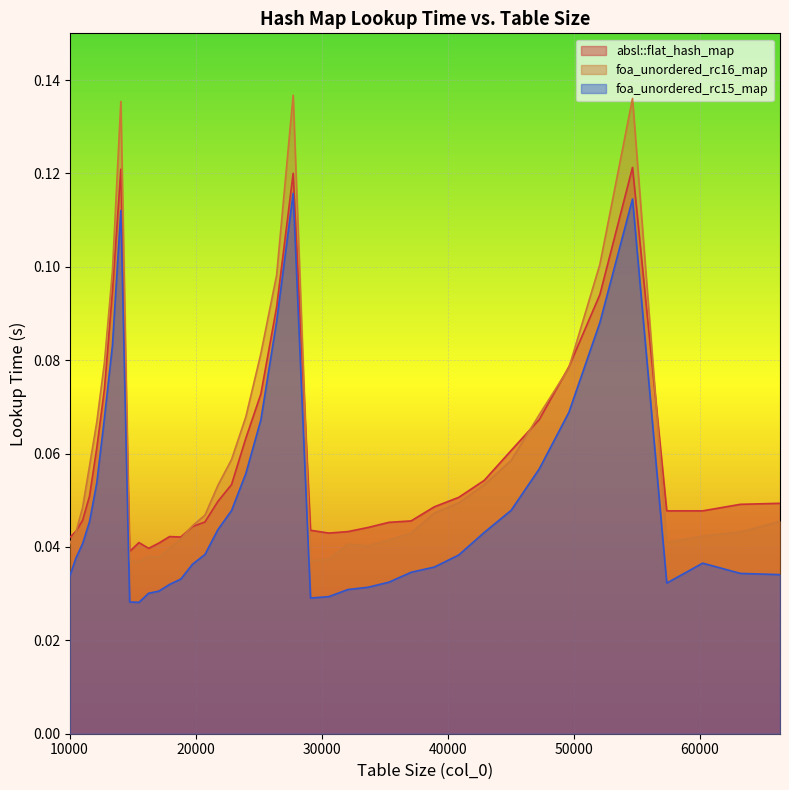

The absl::flat_hash_map series shows 0.1 at 32072. True or false?

False